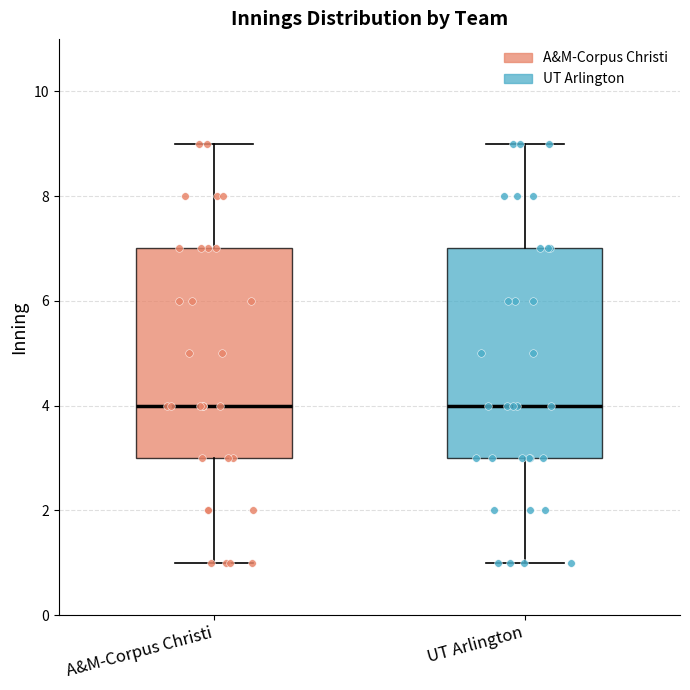

Reading left to right, transcribe this box plot: for each box, give where its median line is, the range the box spans, and where its two whiskers end, as read against the y-axis. The values are not printed on the chart, so give them approximately, as read against the axis.

A&M-Corpus Christi: median 4, box 3 to 7, whiskers 1 to 9
UT Arlington: median 4, box 3 to 7, whiskers 1 to 9